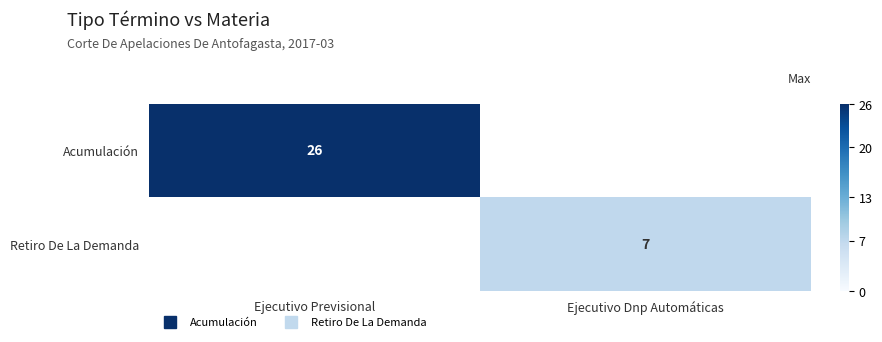

What is the minimum value shown in the chart?

7.0